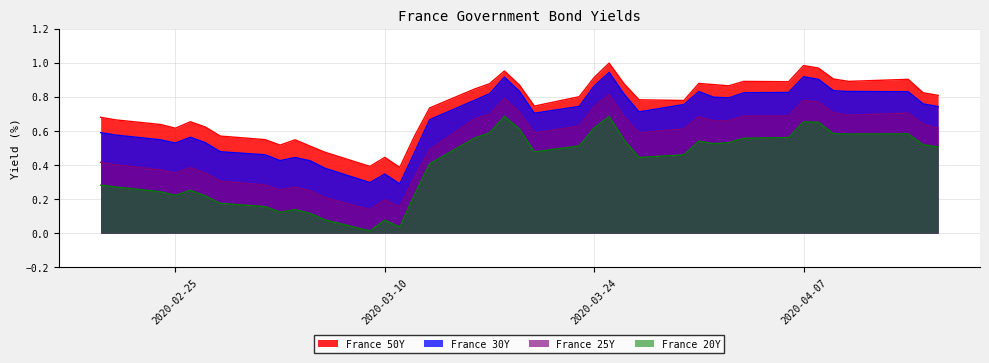

What is the label of the 8th point from the right?

2020-04-06